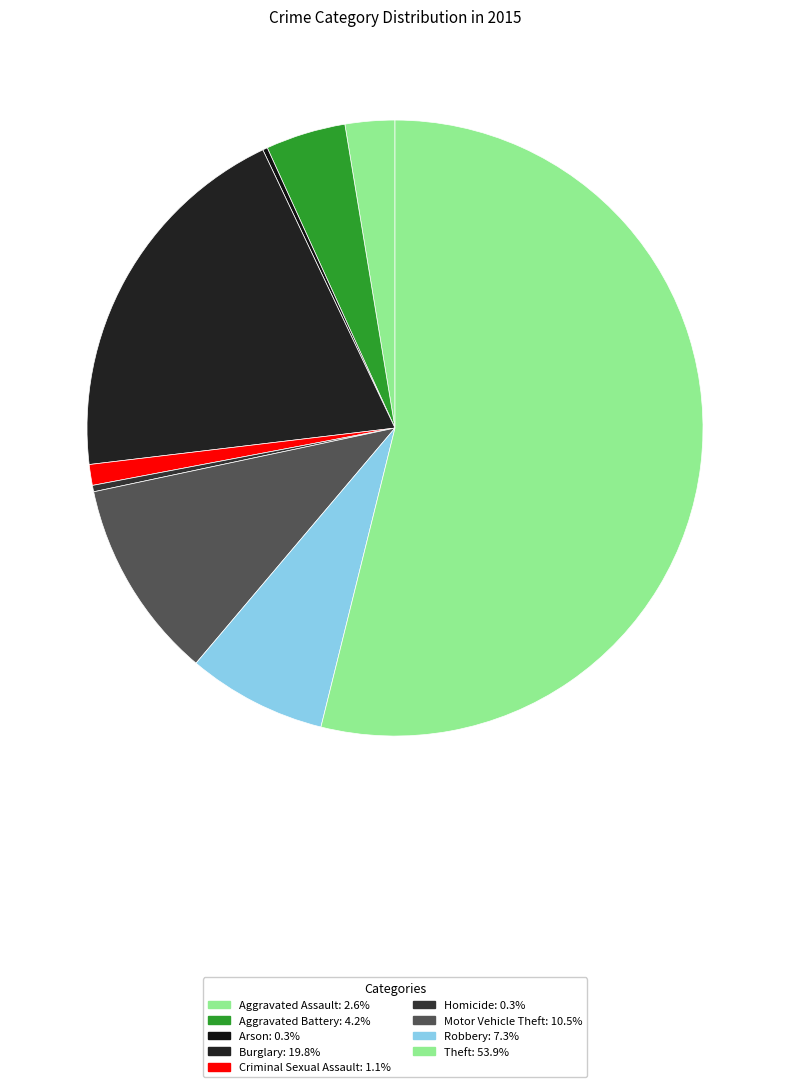

Which has a higher value, Aggravated Battery or Robbery?

Robbery